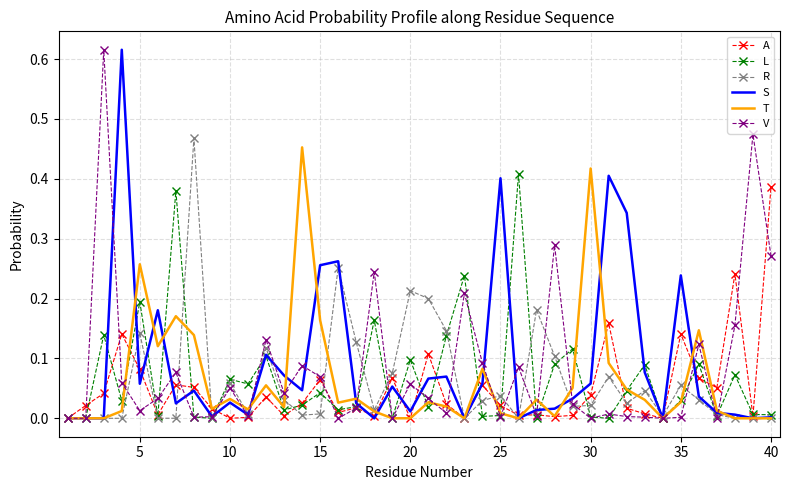

What are all the series names shown in the legend?

A, L, R, S, T, V